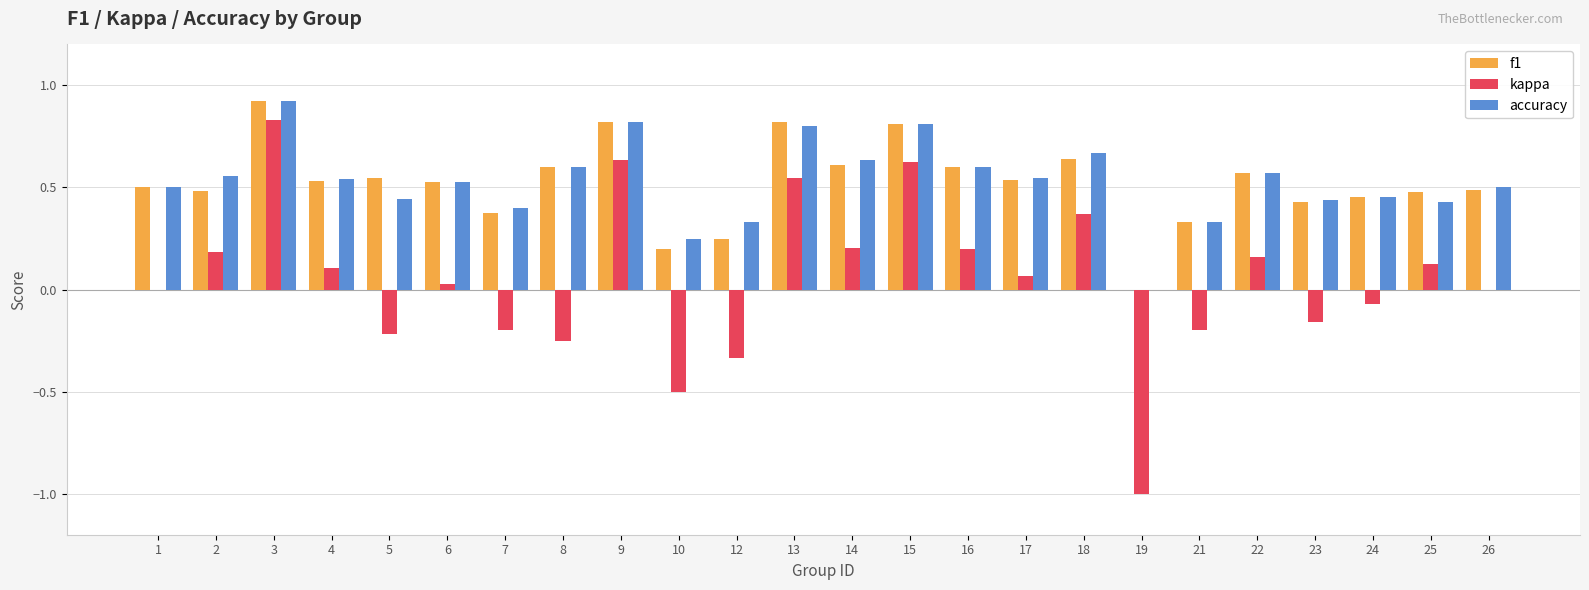

At which category is the sum across all series the highest?

3